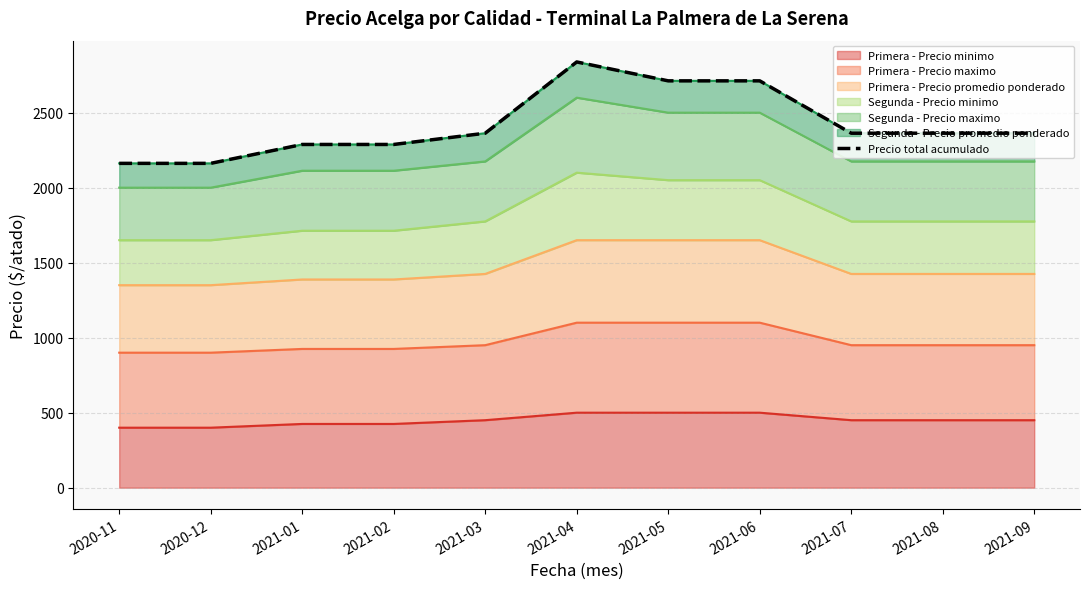

Does the chart have visible grid lines?

Yes